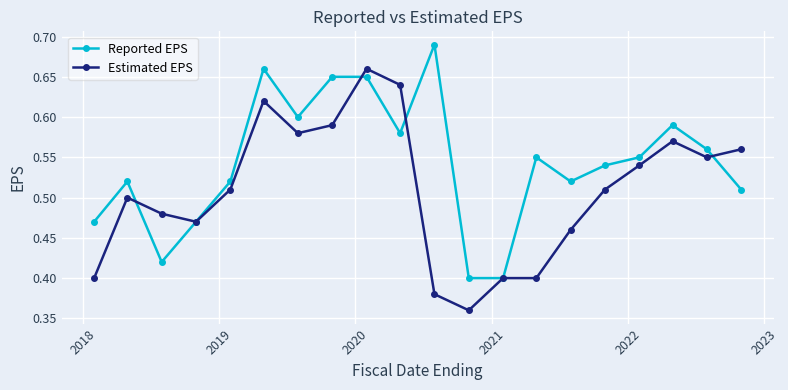

Count the Reported EPS values in the range 0 to 1.

20